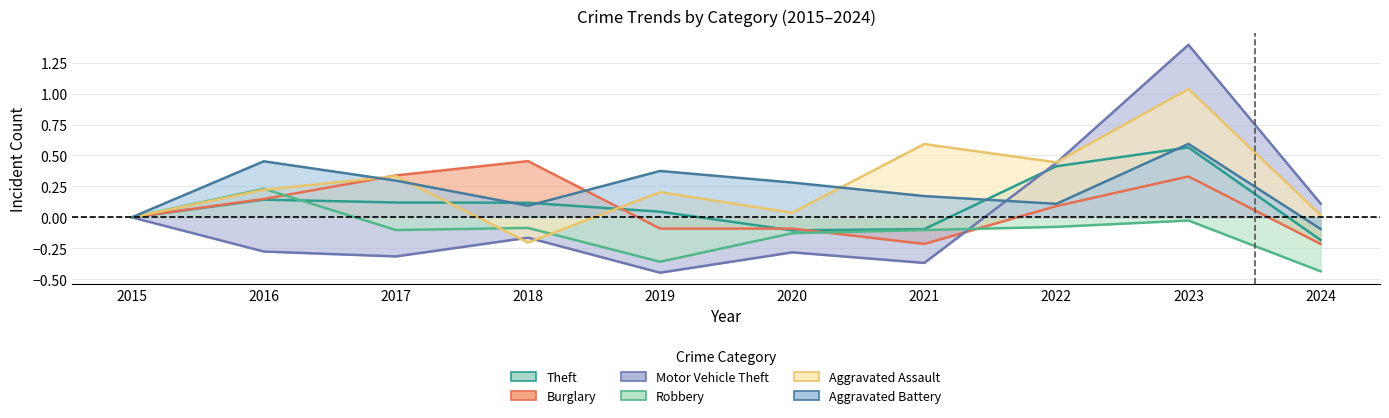

Rank the categories by Robbery value from highest to lowest.

2016, 2015, 2023, 2022, 2018, 2017, 2021, 2020, 2019, 2024